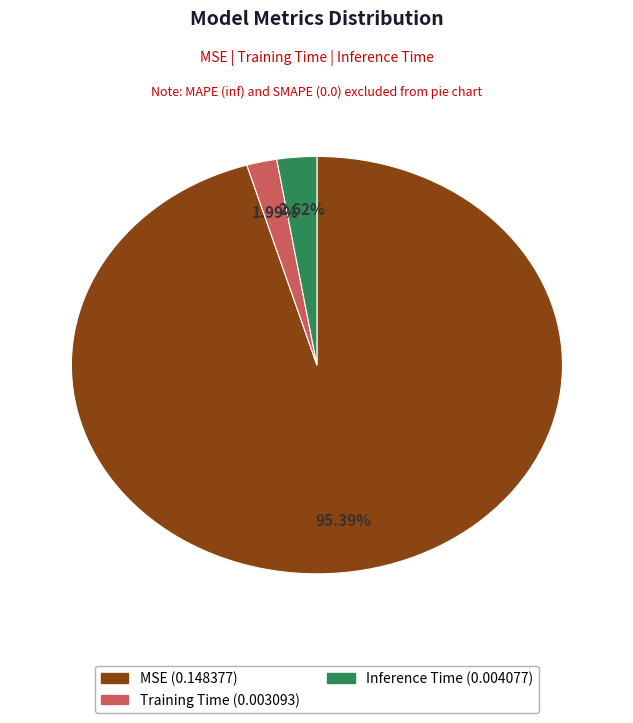

Which category has the smallest portion of the pie?

Training Time